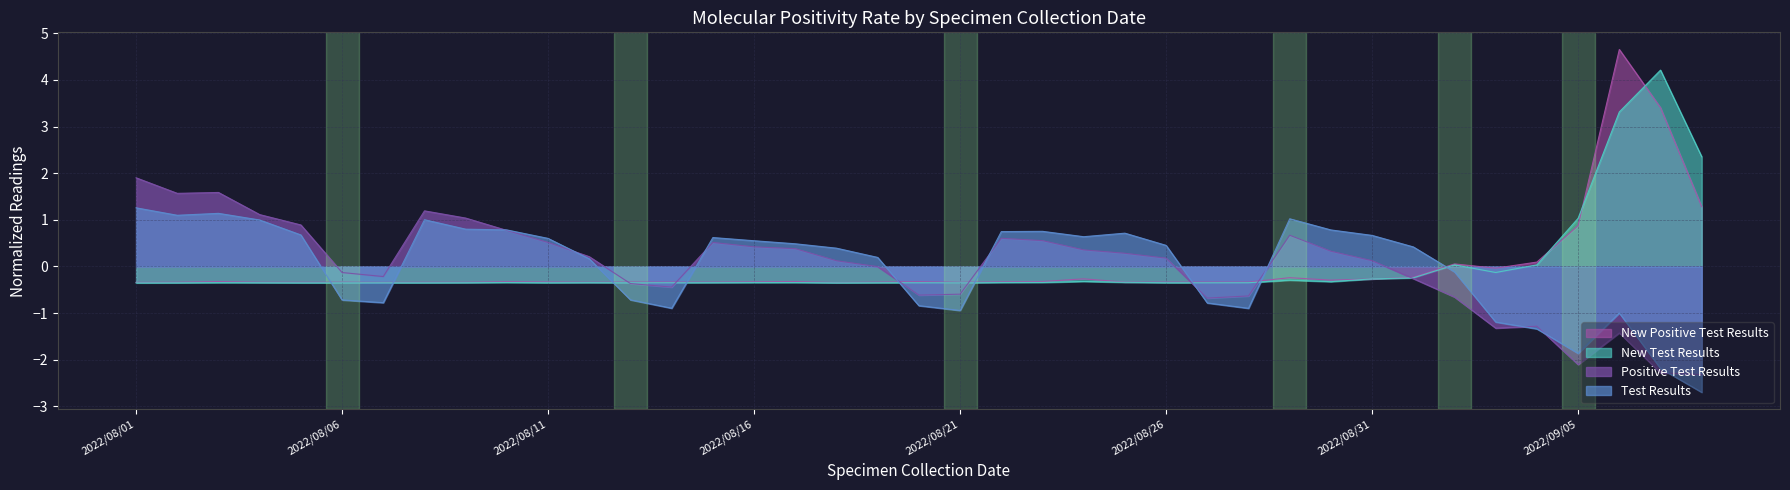

Between which two adjacent categories do New Test Results and Test Results first intersect?

2022/08/05 and 2022/08/06